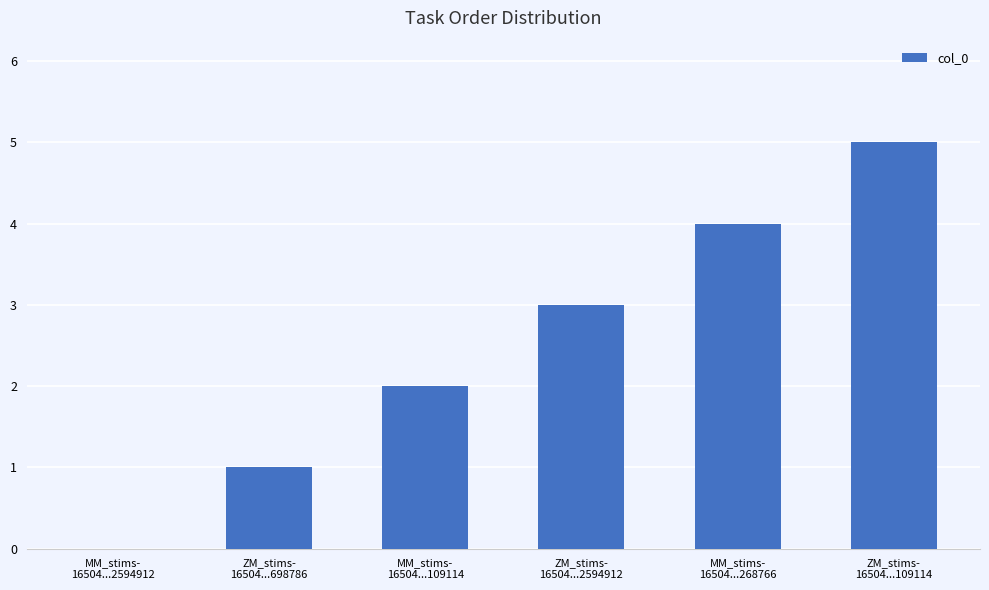

What is the sum of all values?

15